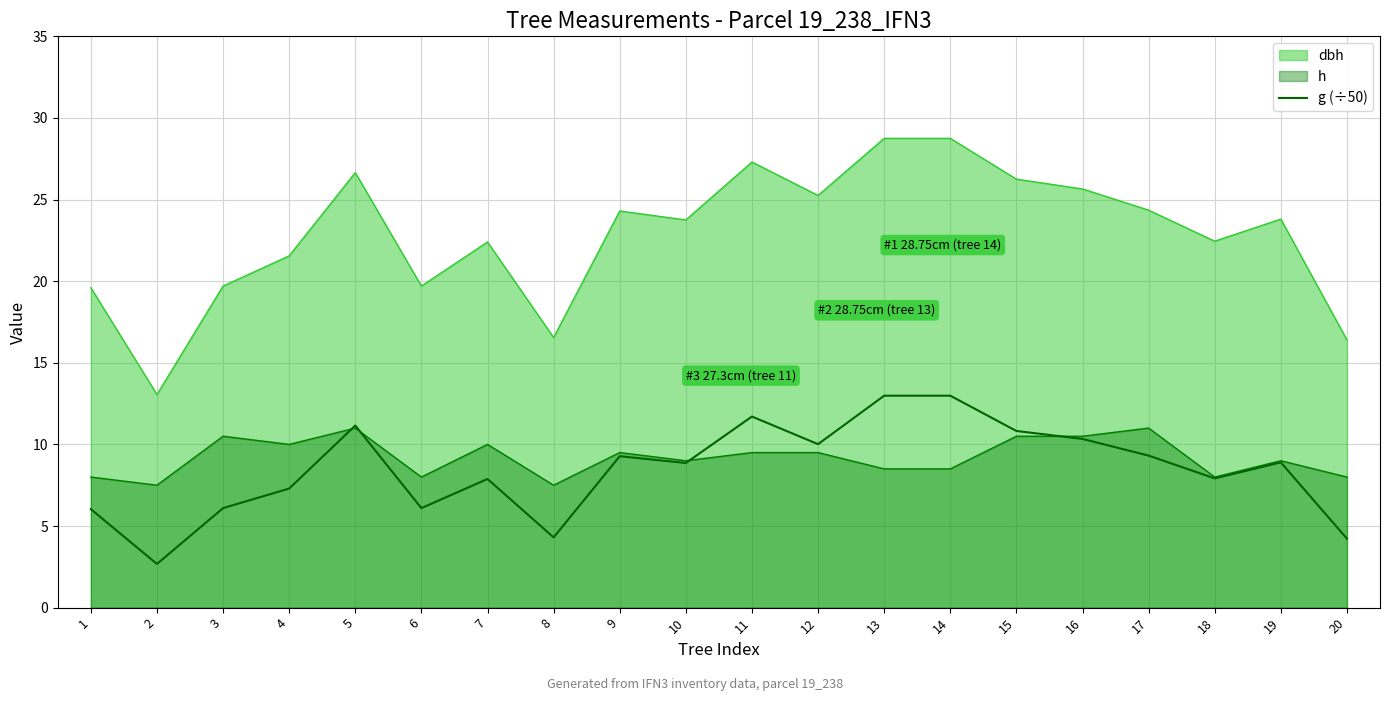

True or false: the data shows 7.9 at 18.

True